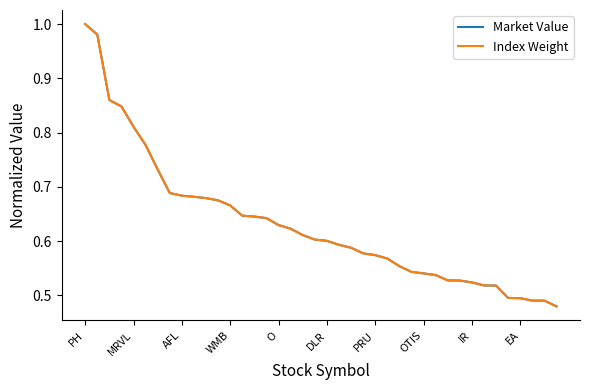

Is this an area chart (filled region under the line)?

No